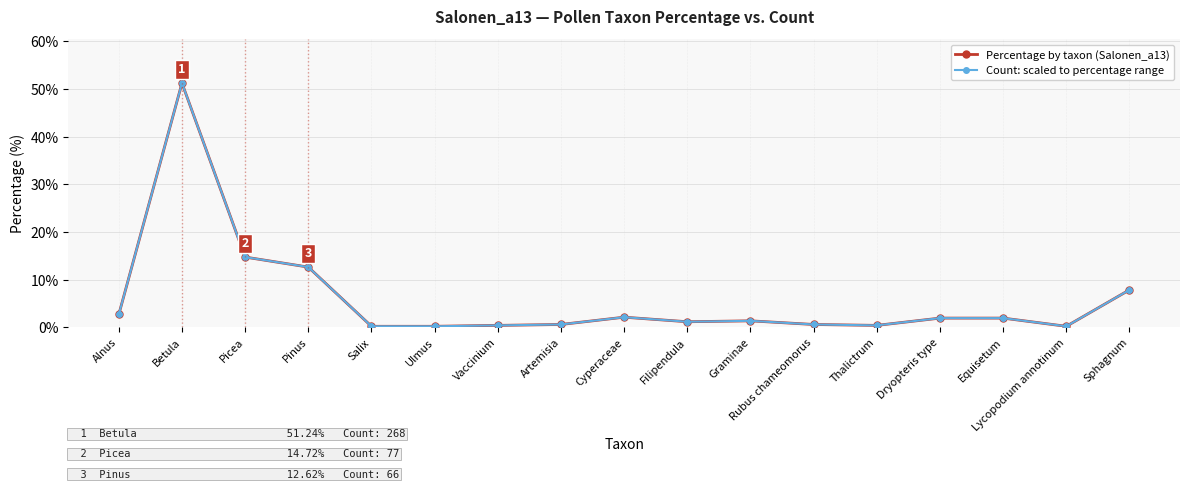

What is the label of the 14th point from the right?

Pinus